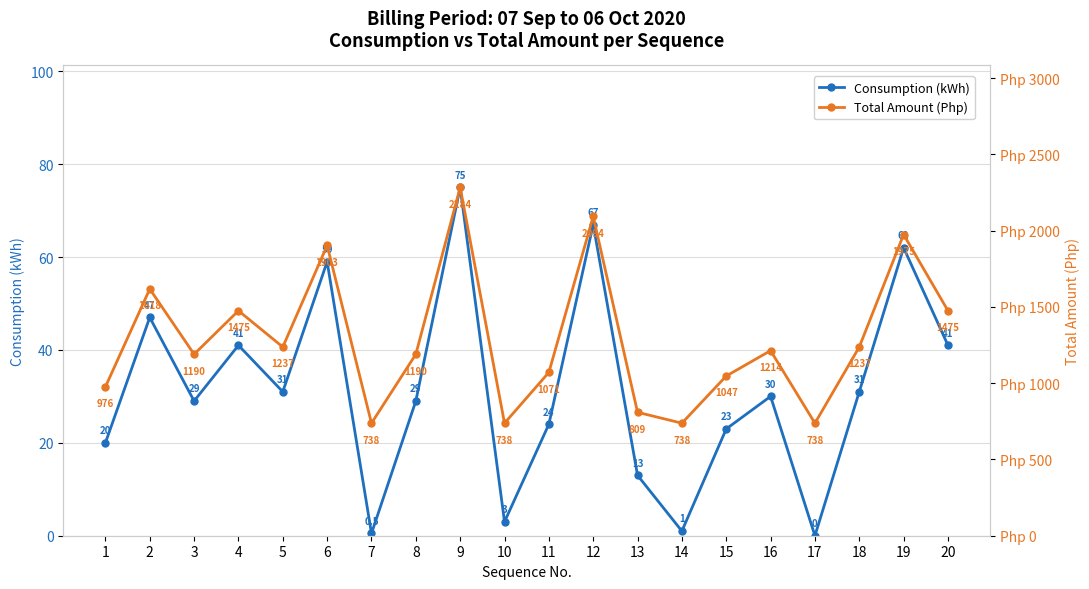

The value of Consumption (kWh) at 9 is 75.0. True or false?

True